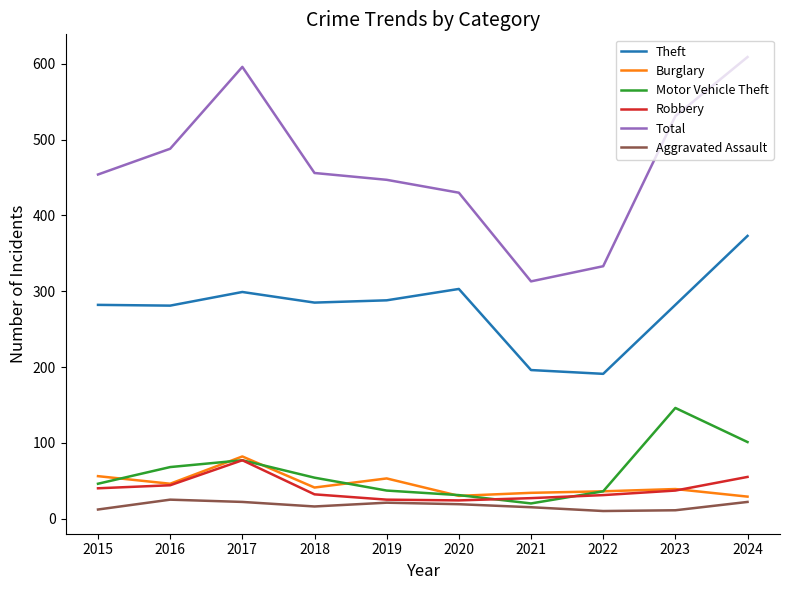

Which series has the largest total across all categories?

Total